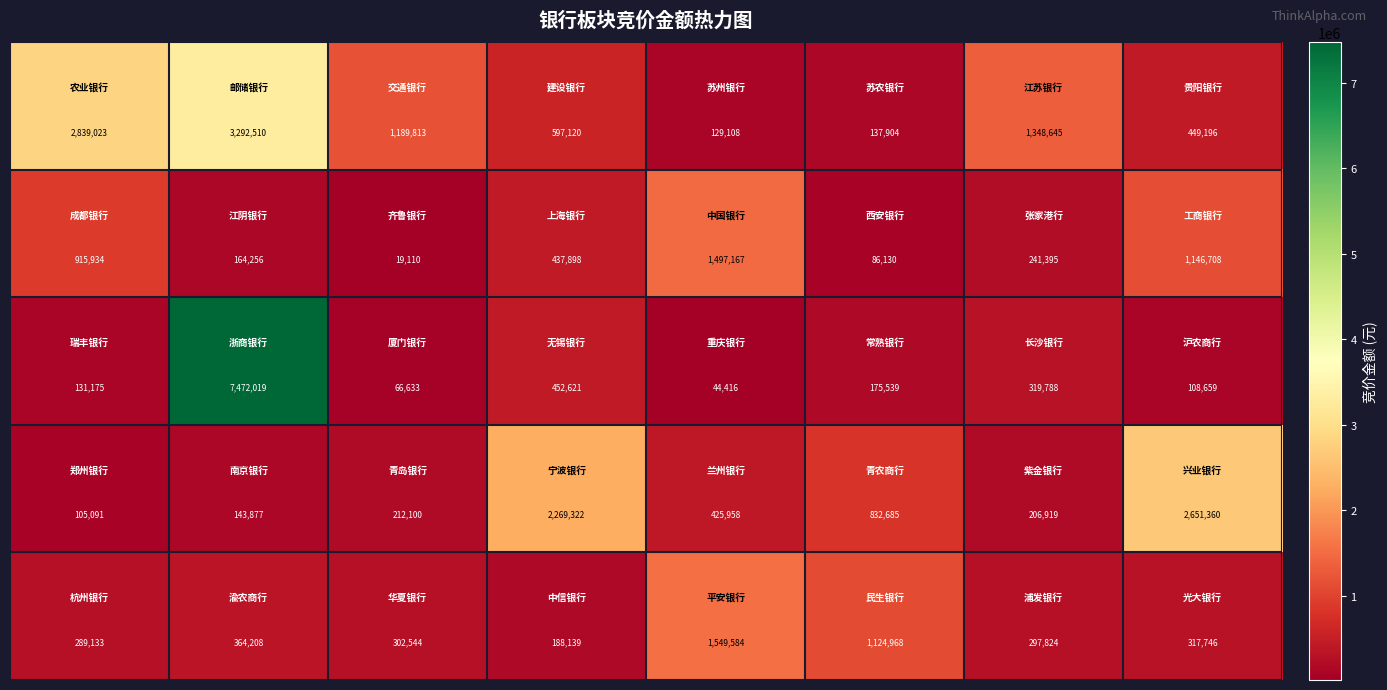

At how many categories does at least one series exceed 558636?

8